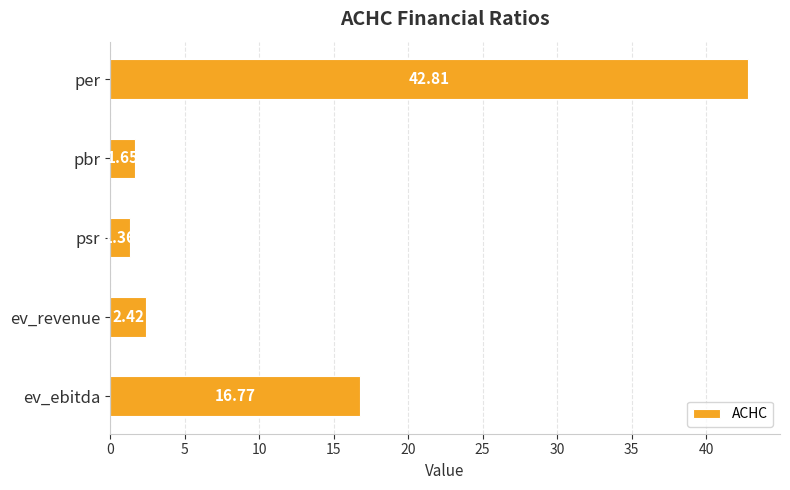

What is the sum of all values?

65.0